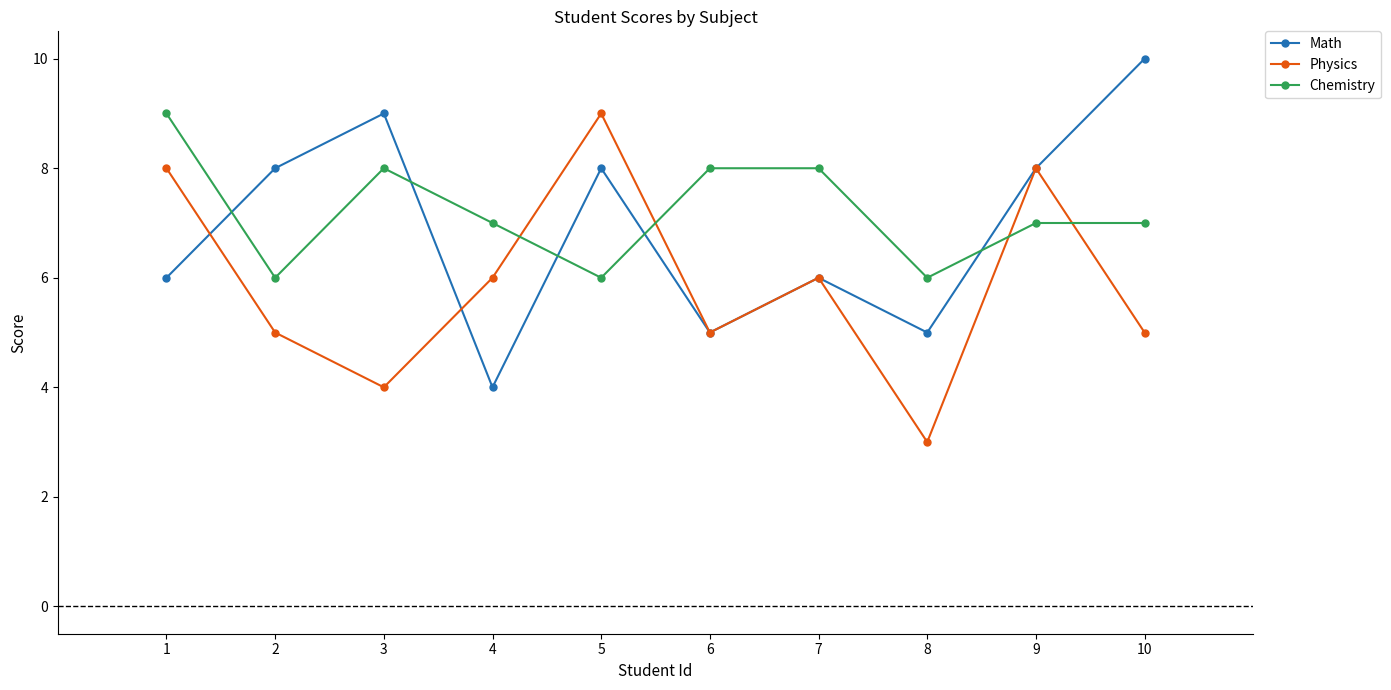

Rank the series by their average value, from lowest to highest.

Physics, Math, Chemistry